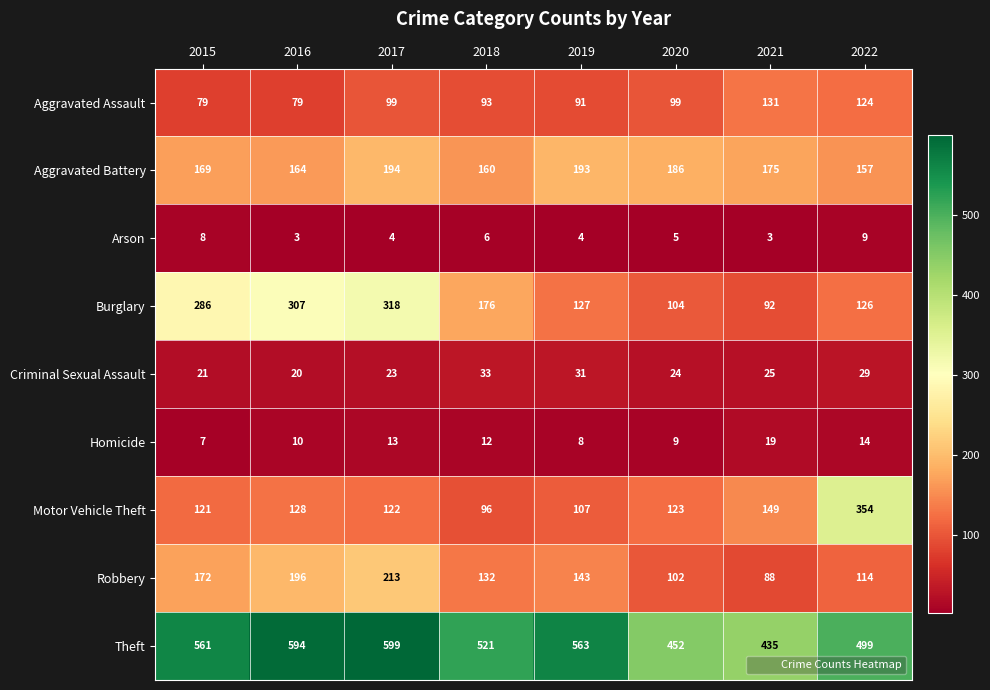

True or false: Homicide has a value of 13 at 2017.

True